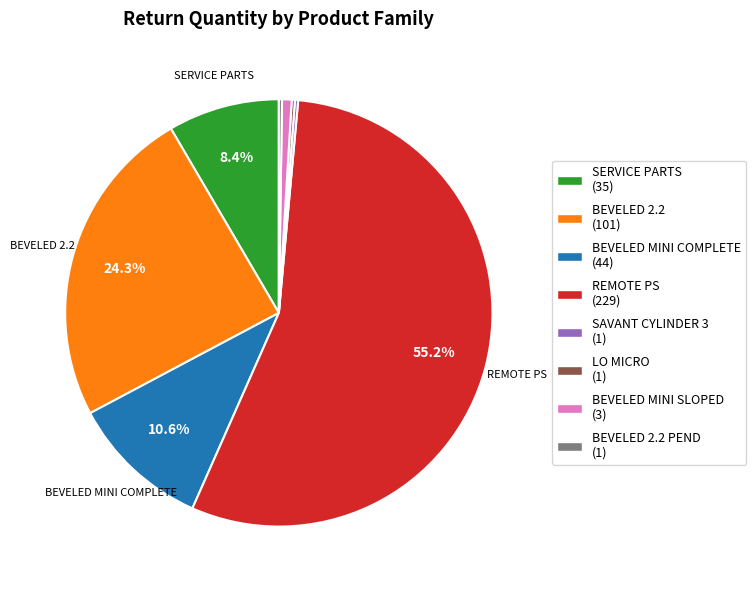

Is the sum of REMOTE PS (229) and BEVELED MINI COMPLETE (44) greater than half?

Yes